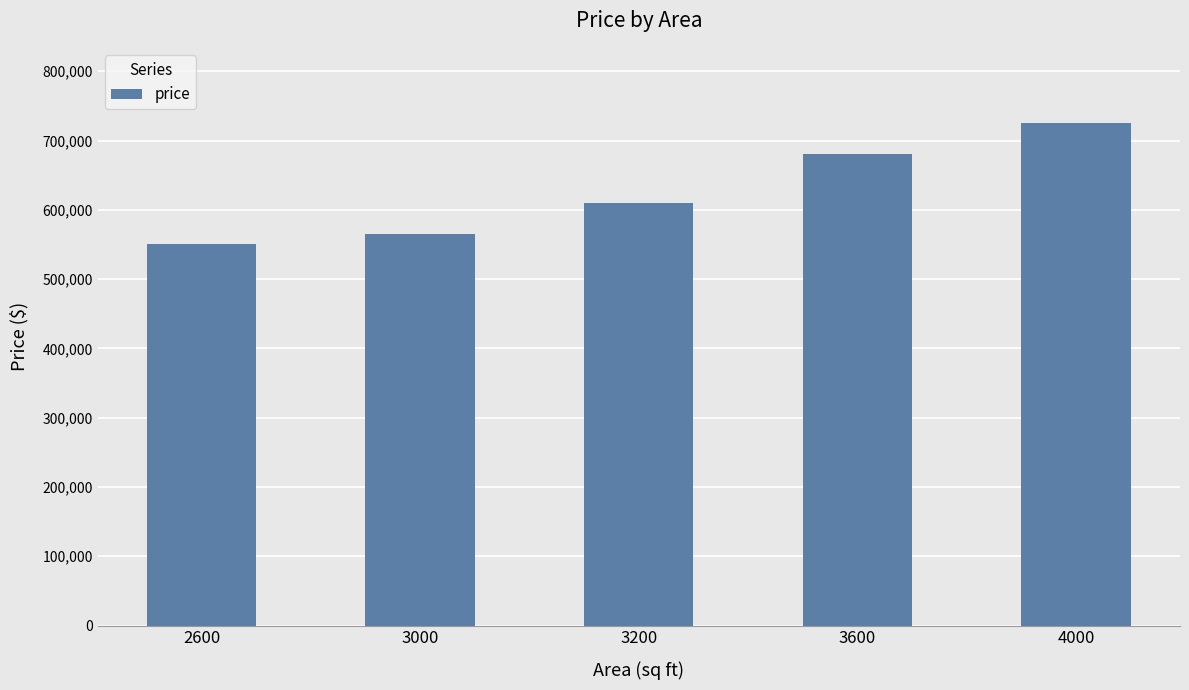

What is the change in value from 2600 to 4000?

+175000